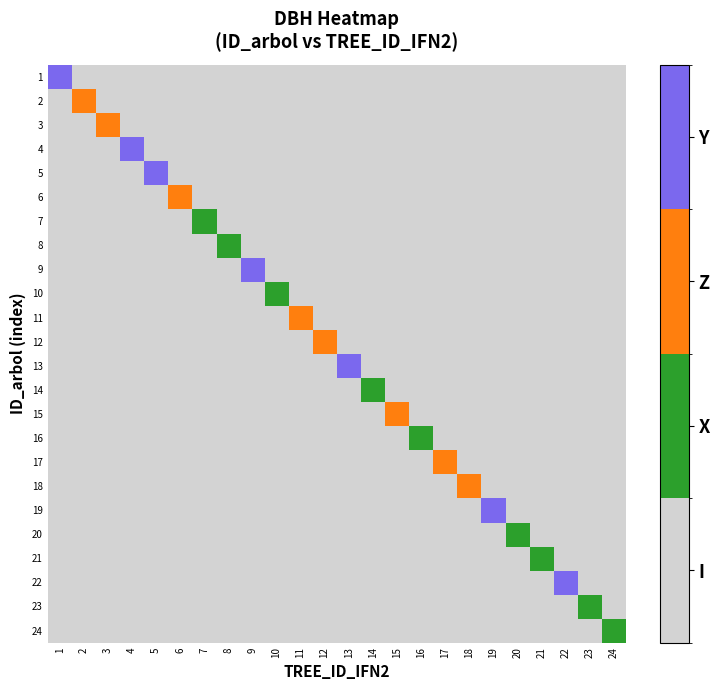

Which label corresponds to the largest value in the chart?

1